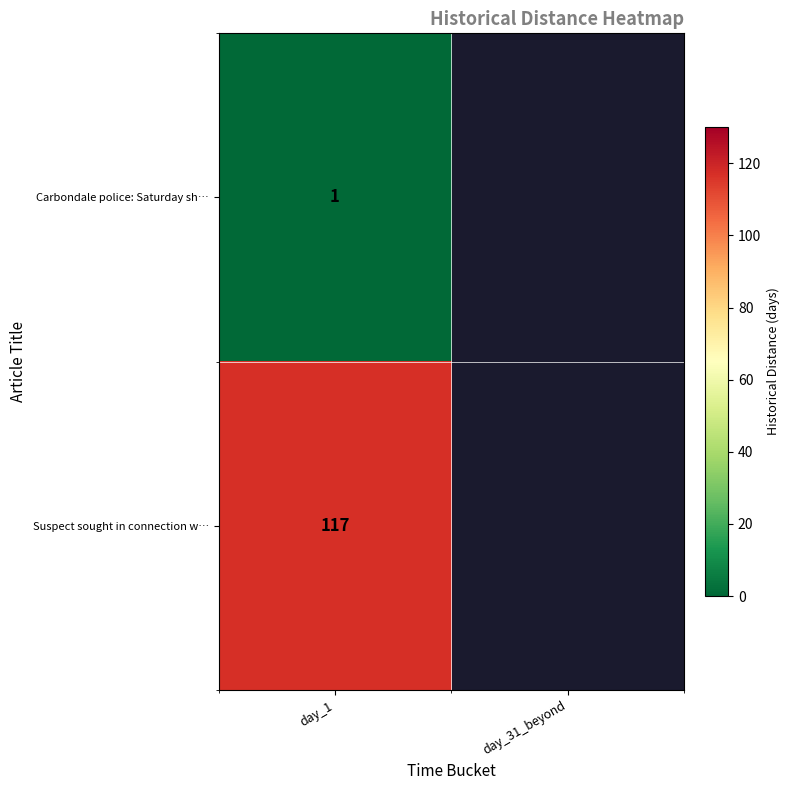

What is the spread (max minus min) of values at day_1?

116